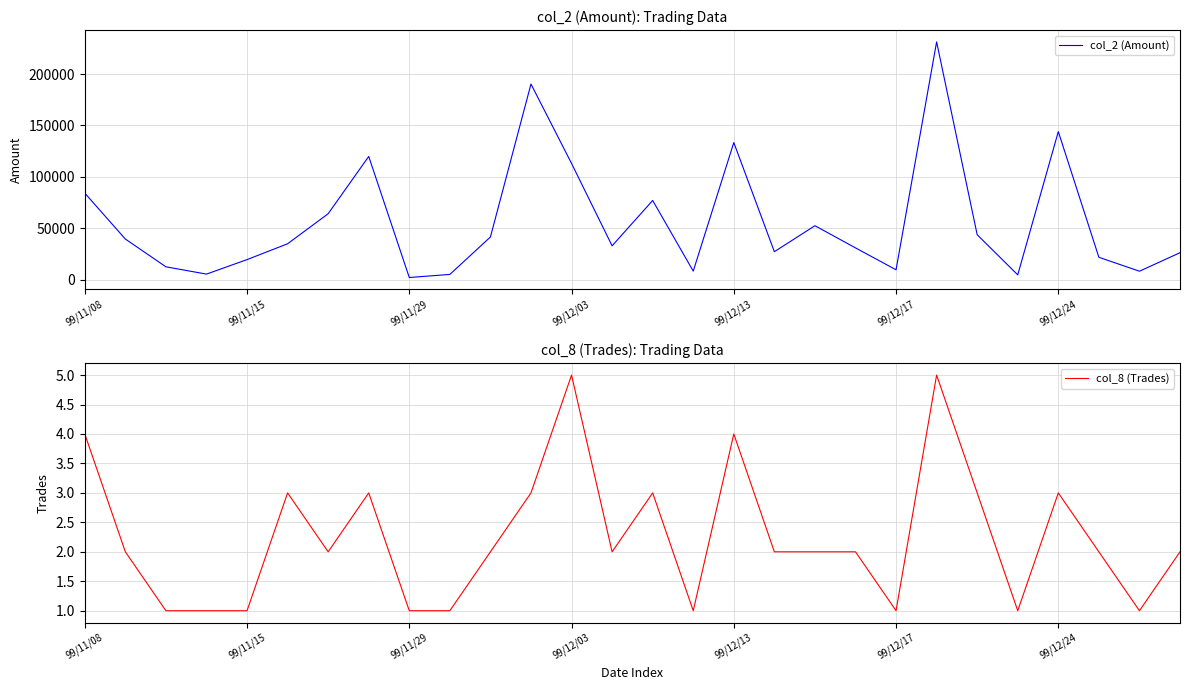

What is the highest value of the col_8 (Trades) series?

5